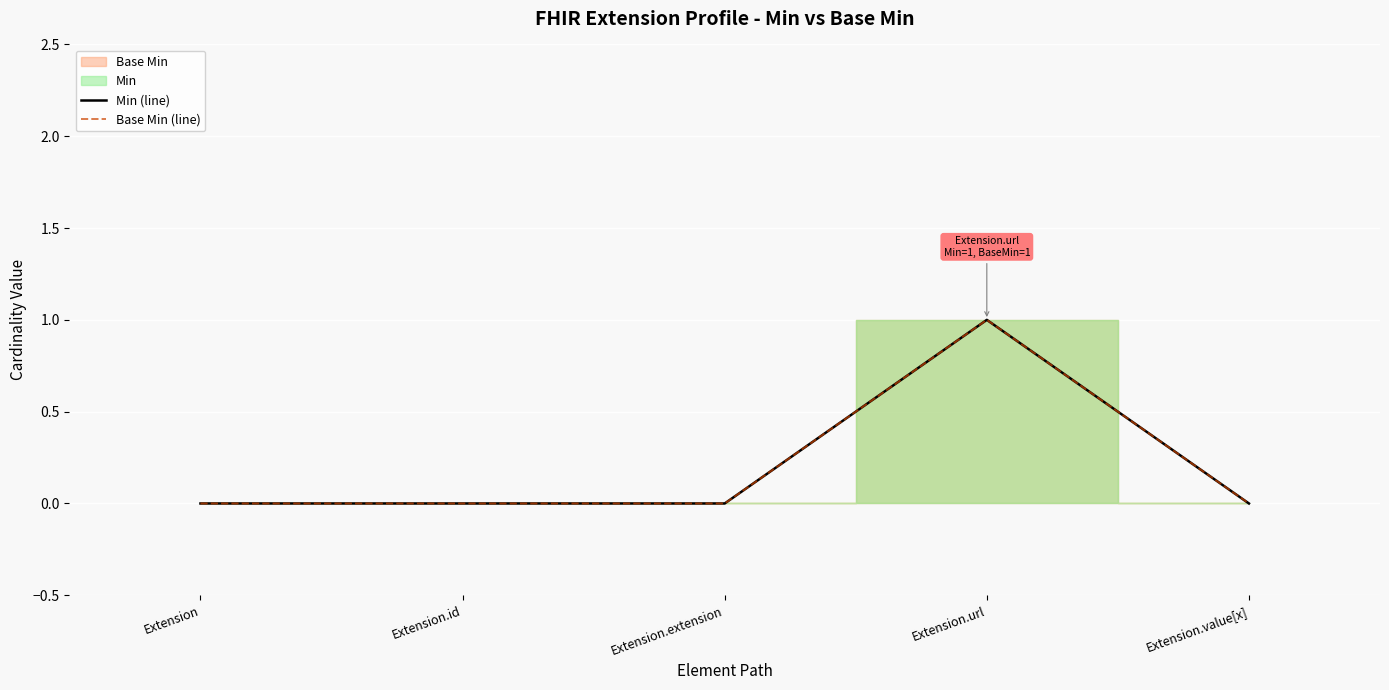

Count the Base Min (line) values in the range 0 to 1.

5